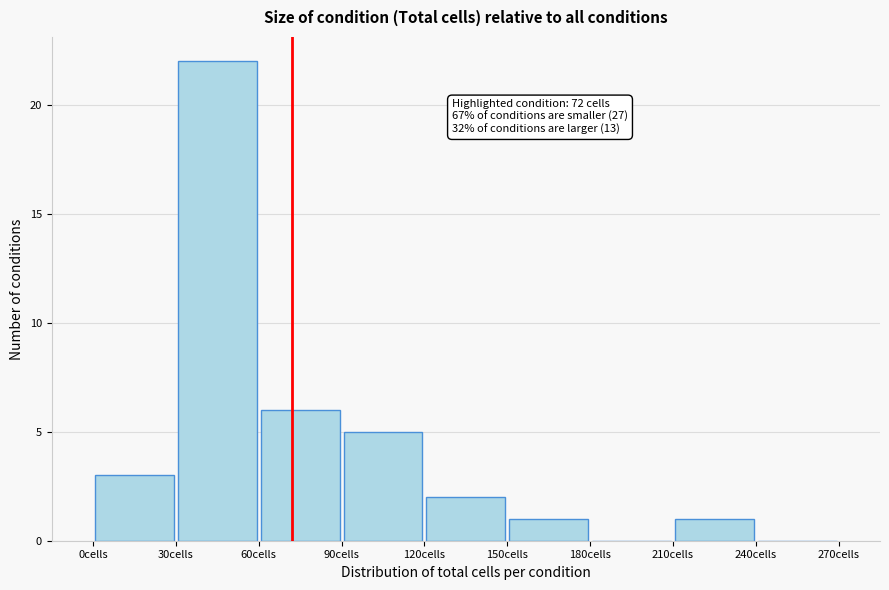

Which range on the x-axis has the tallest bar?

30 to 60